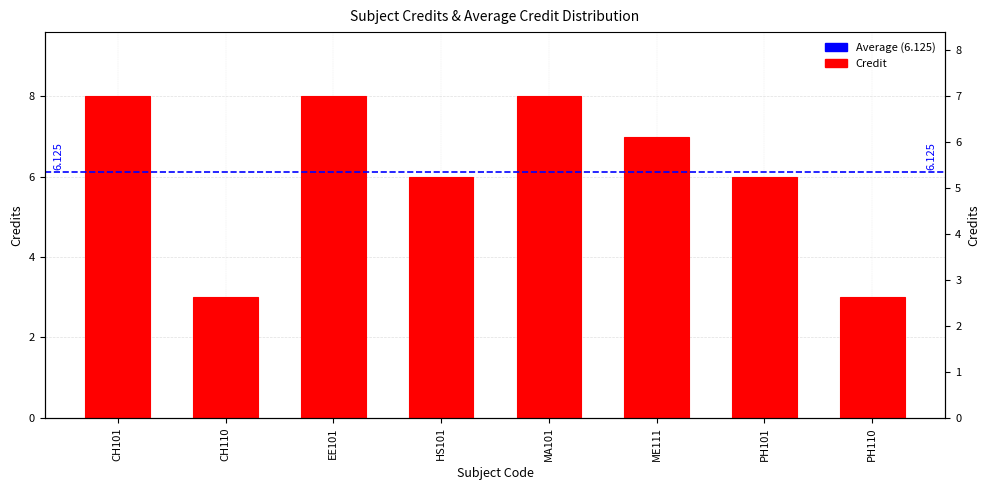

Between PH110 and EE101, which is larger?

EE101